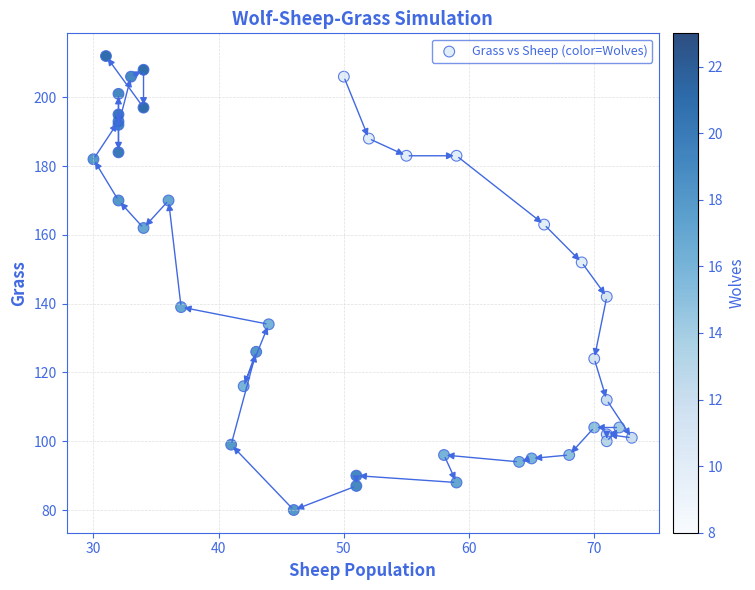

What Y value in the scatter plot is closest to 146?

142